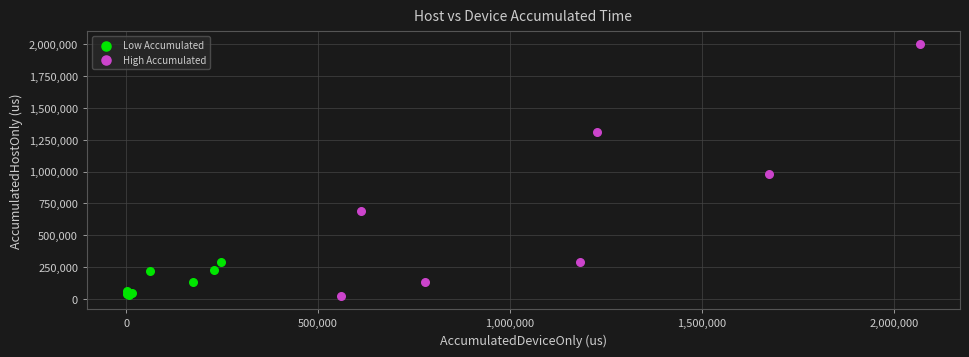

What are all the series names shown in the legend?

Low Accumulated, High Accumulated